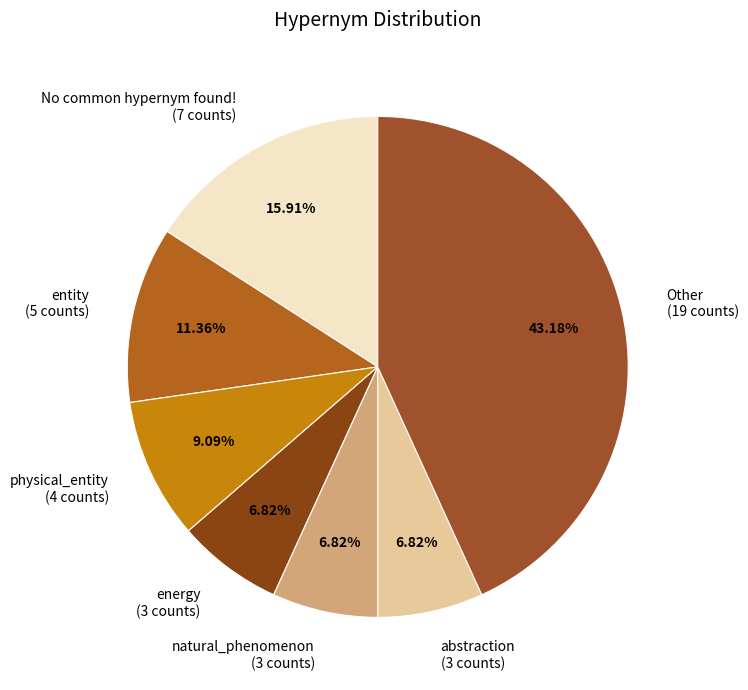

Is No common hypernym found! (7 counts) the majority of the pie?

No